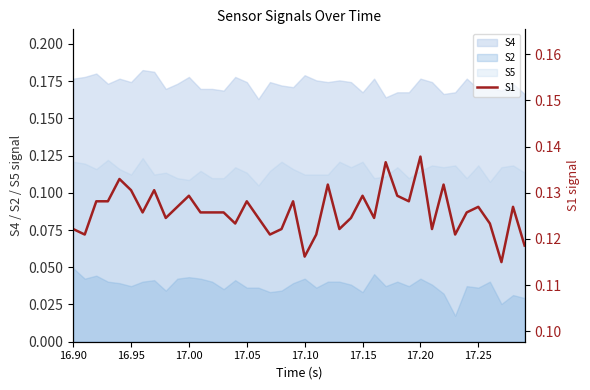

True or false: S2 and S5 intersect in this chart.

False